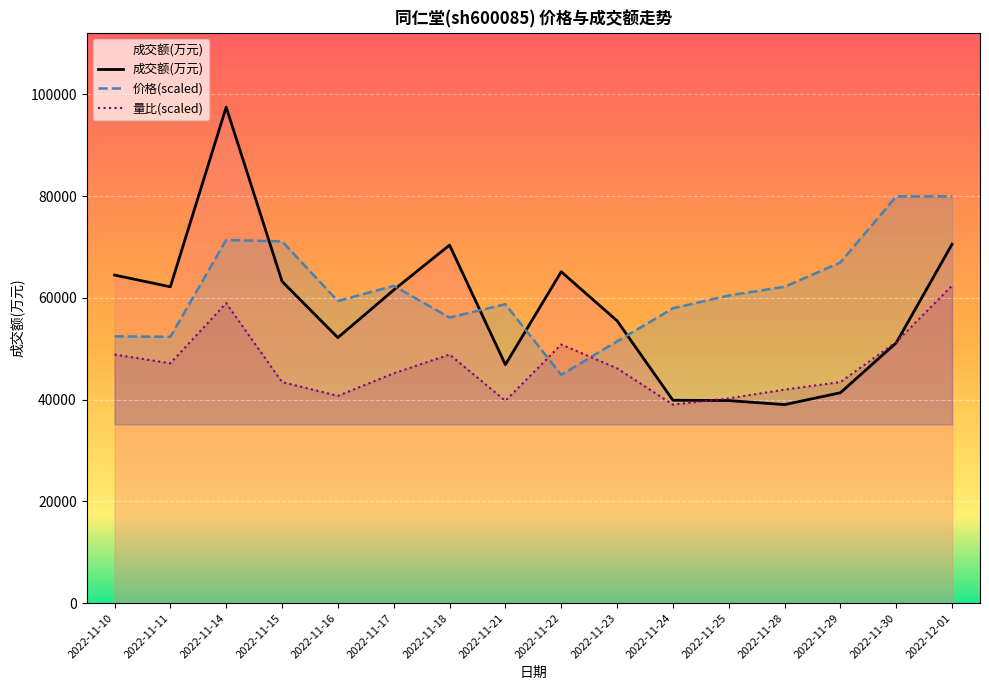

What are all the series names shown in the legend?

成交额(万元), 价格(scaled), 量比(scaled)